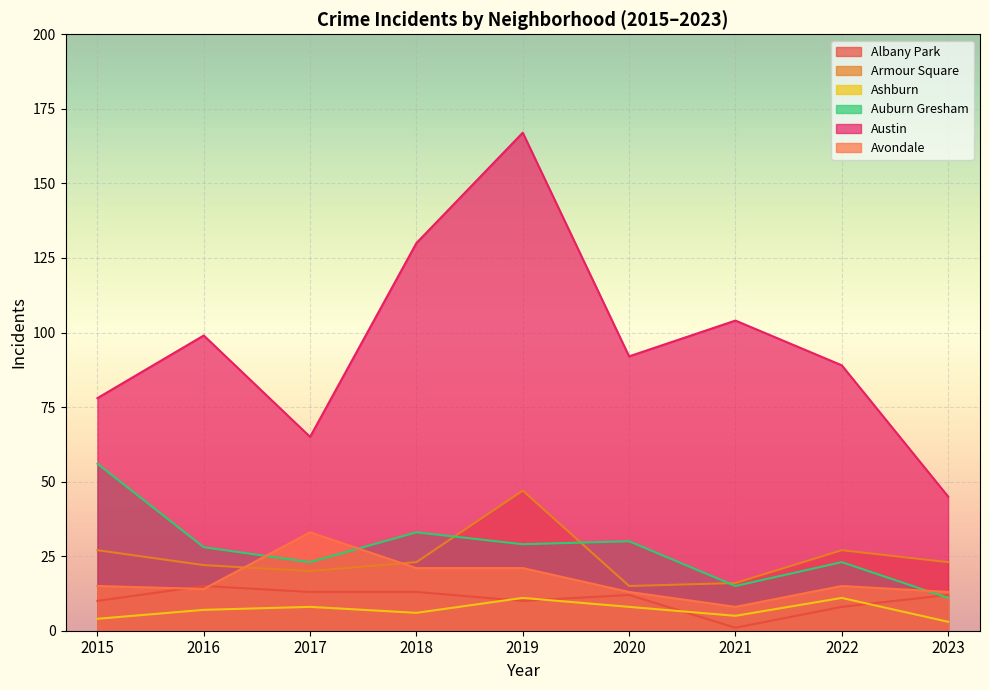

True or false: Avondale has more than 2 points higher than both neighbors.

False